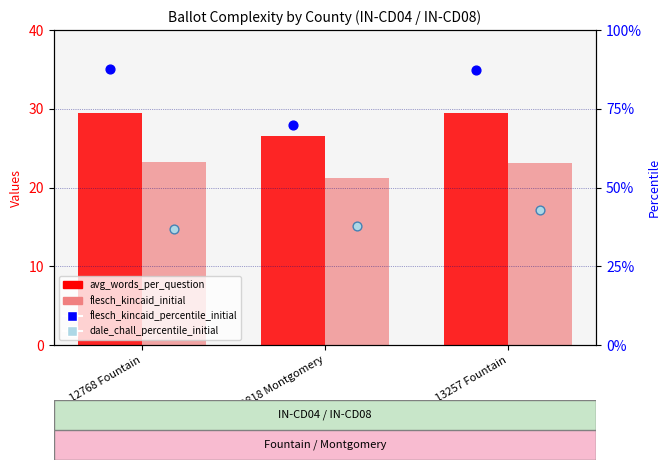

Which series has the widest spread of Y values?

avg_words_per_question